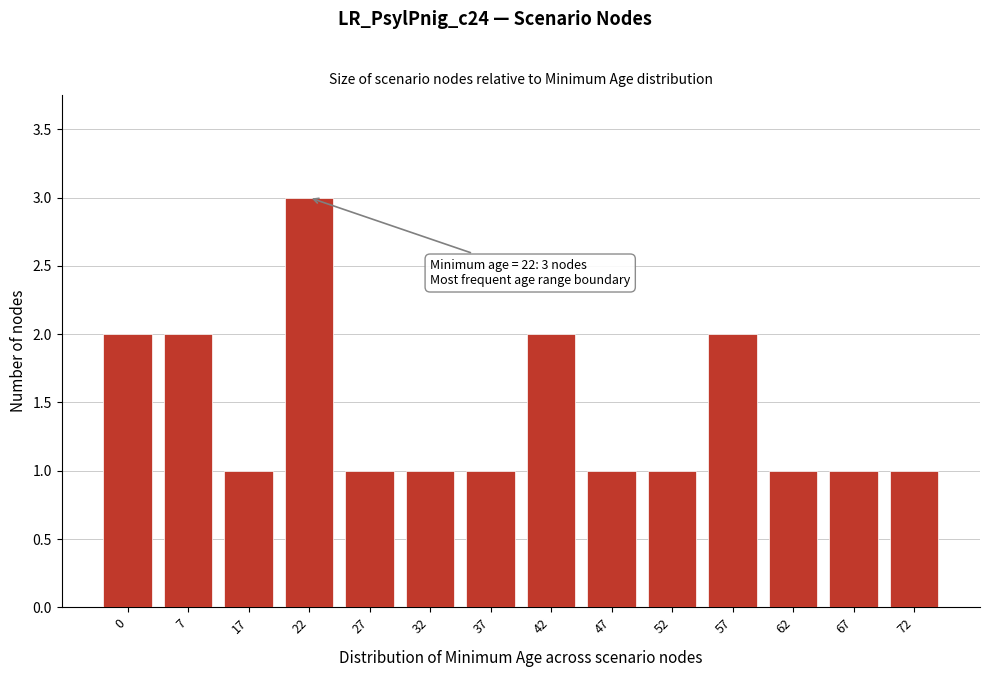

Reading right to left, what are all the values shown in this chart?

72=1	67=1	62=1	57=2	52=1	47=1	42=2	37=1	32=1	27=1	22=3	17=1	7=2	0=2